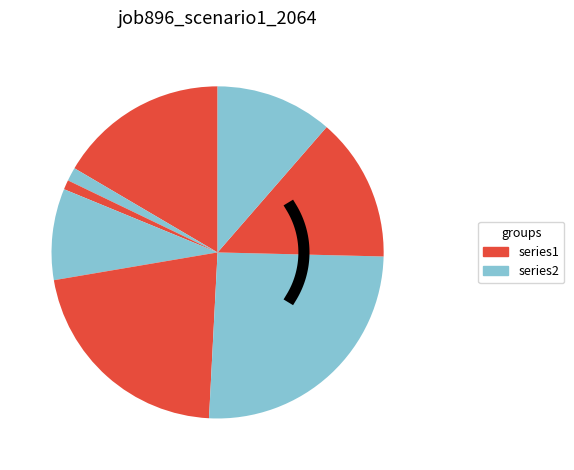

How many segments does this pie chart have?

8